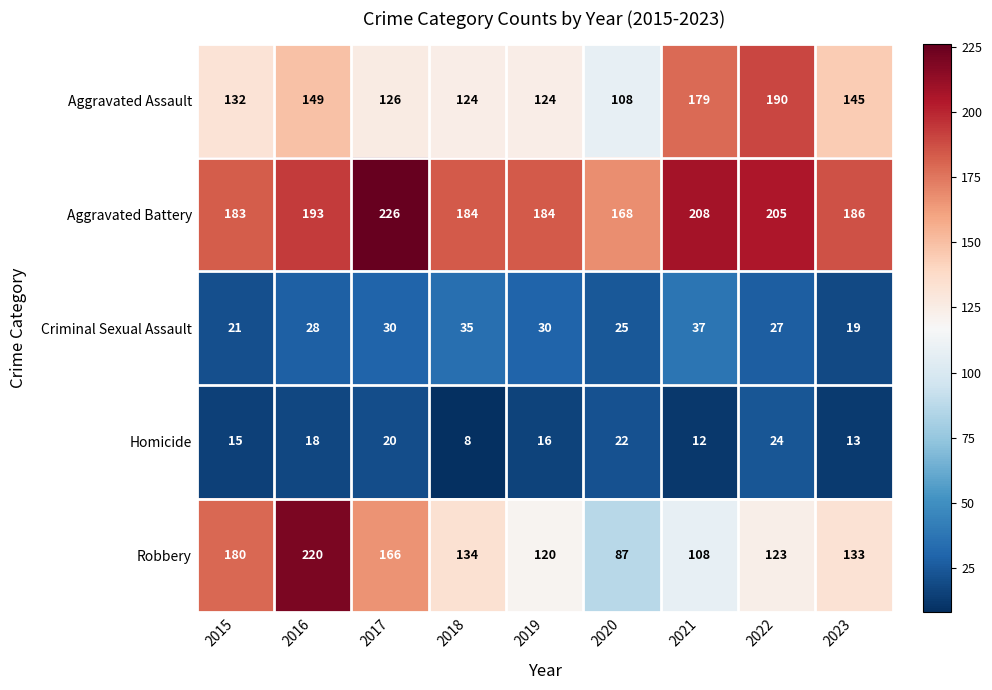

Which series has the largest total across all categories?

Aggravated Battery